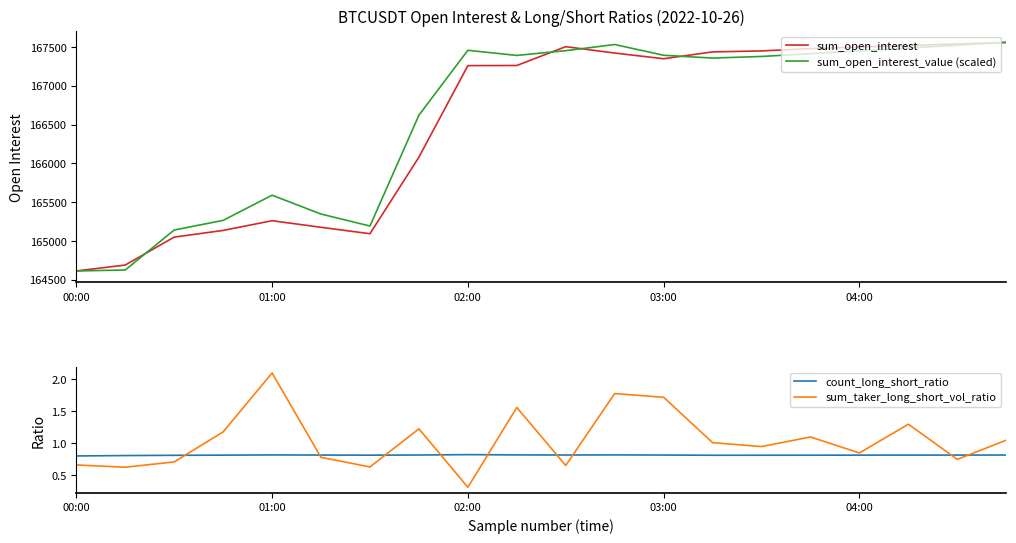

Which series ends up on top after the final intersection of sum_taker_long_short_vol_ratio and count_long_short_ratio?

sum_taker_long_short_vol_ratio